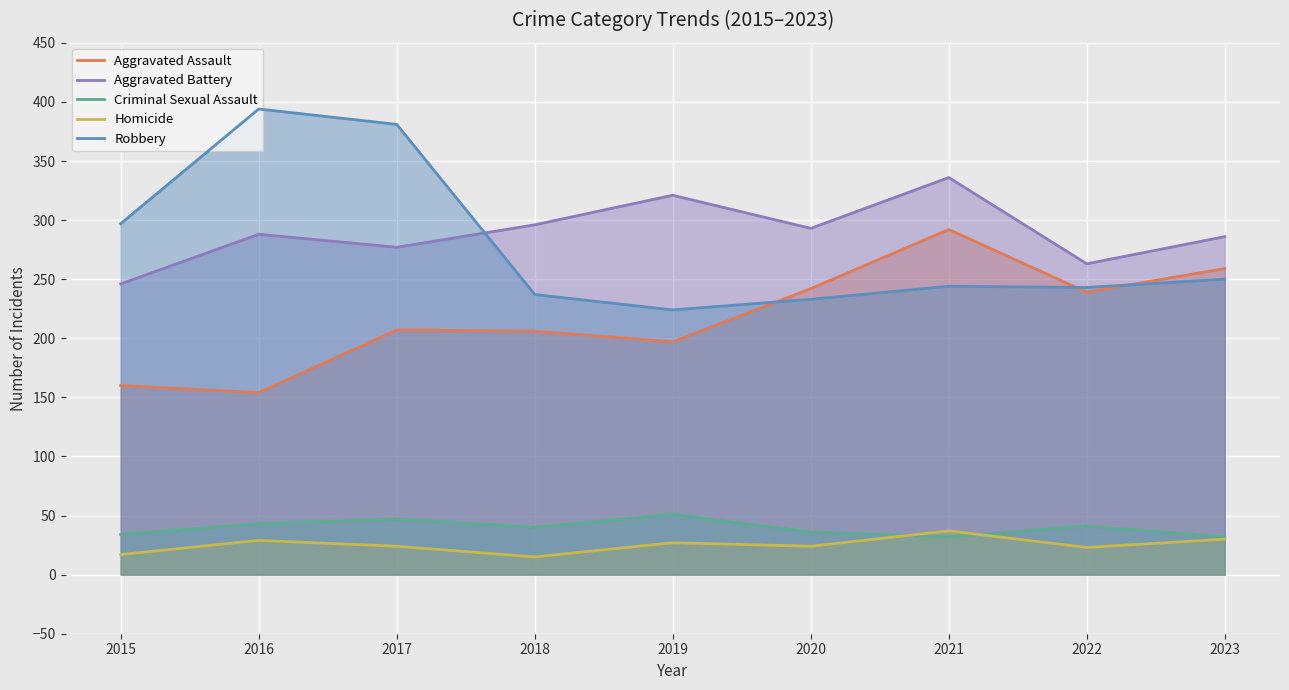

Which has a higher value, 2015 or 2017?

2017